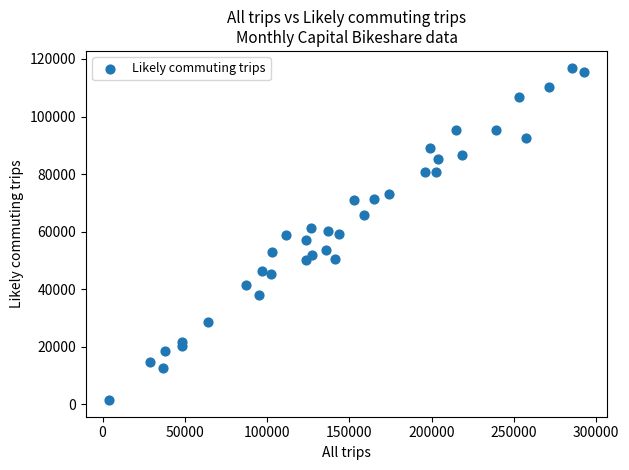

What is the range of Y values (max minus min)?

115554